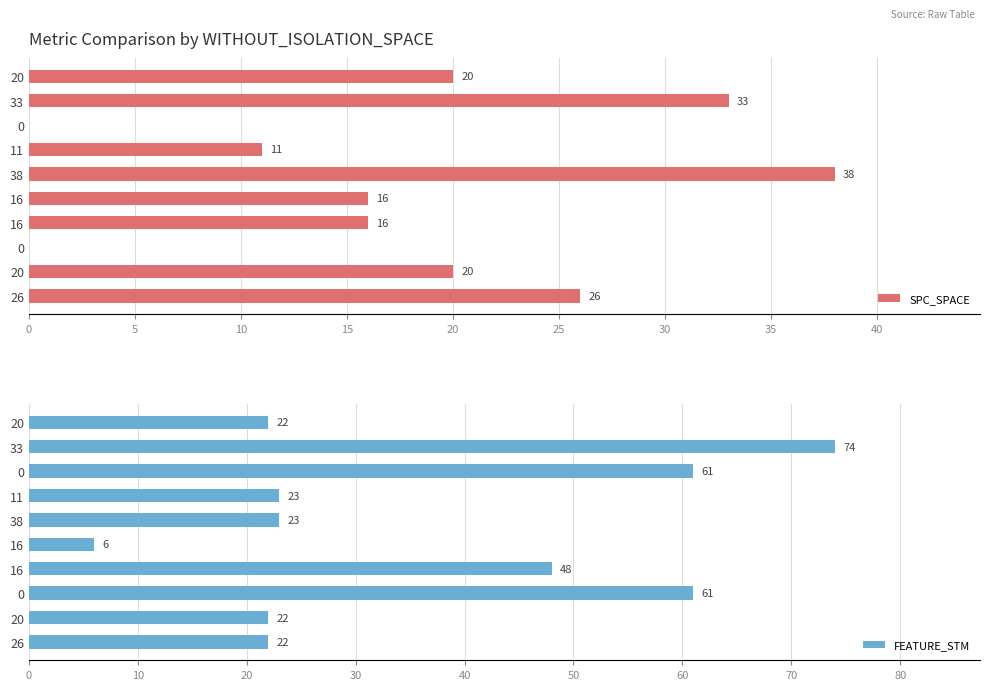

Which has a higher value, 20 or 38?

38